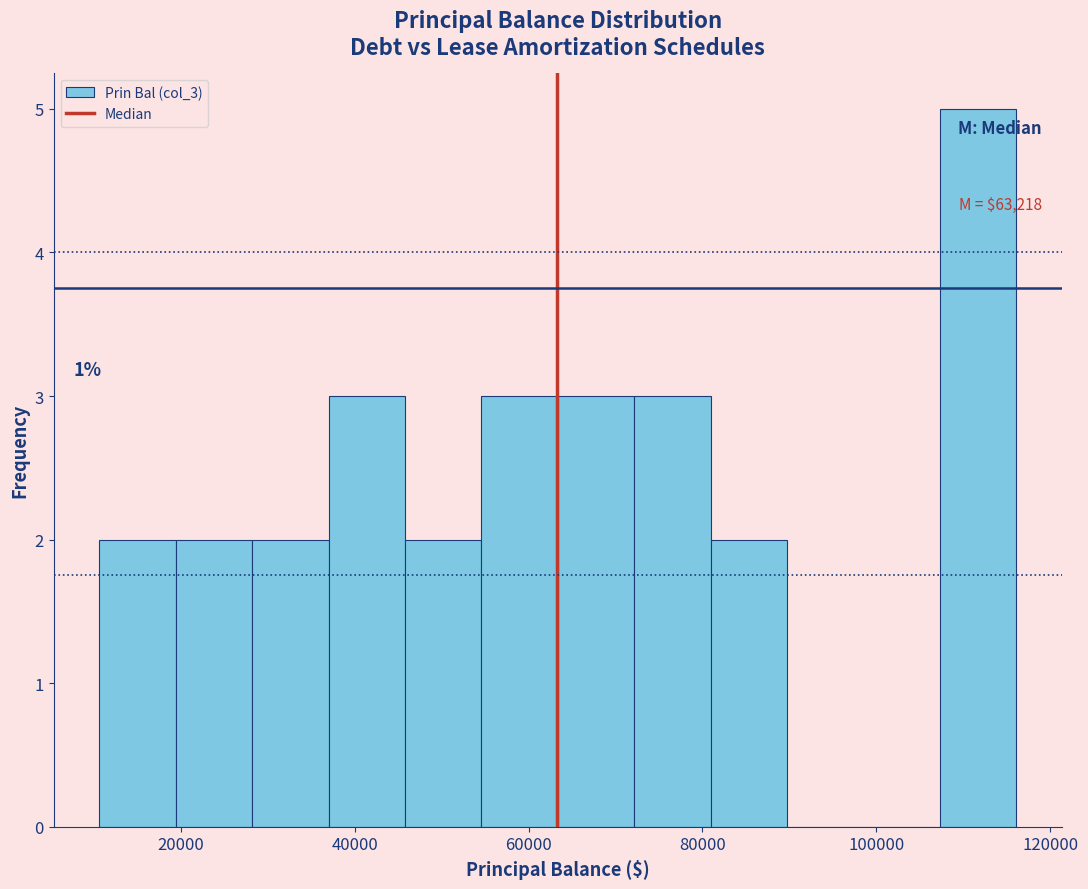

Which range on the x-axis has the tallest bar?

108000 to 116000